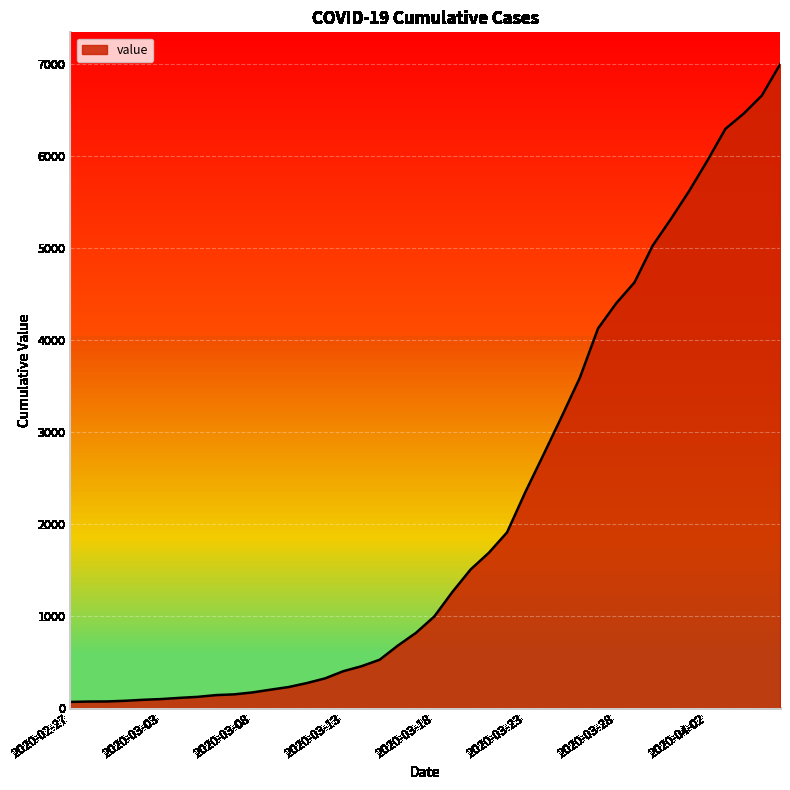

What is the difference between the maximum and minimum values?

6931